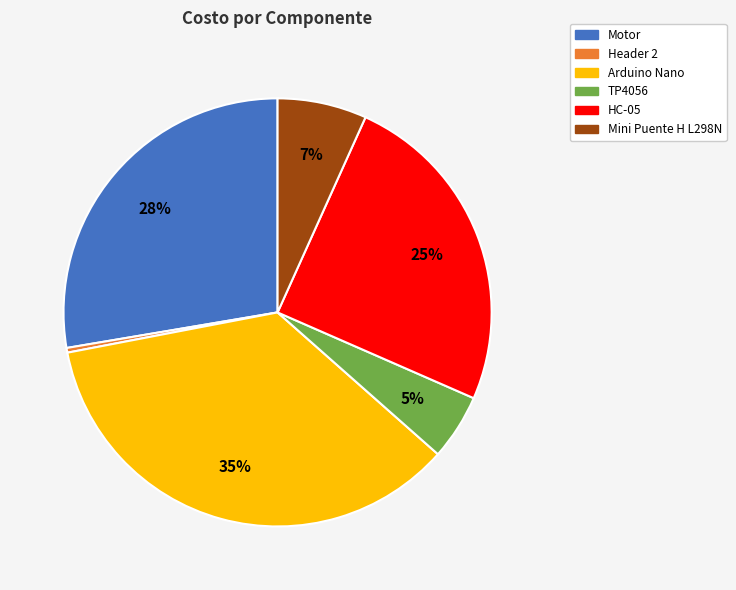

What is the smallest slice in the pie chart?

Header 2